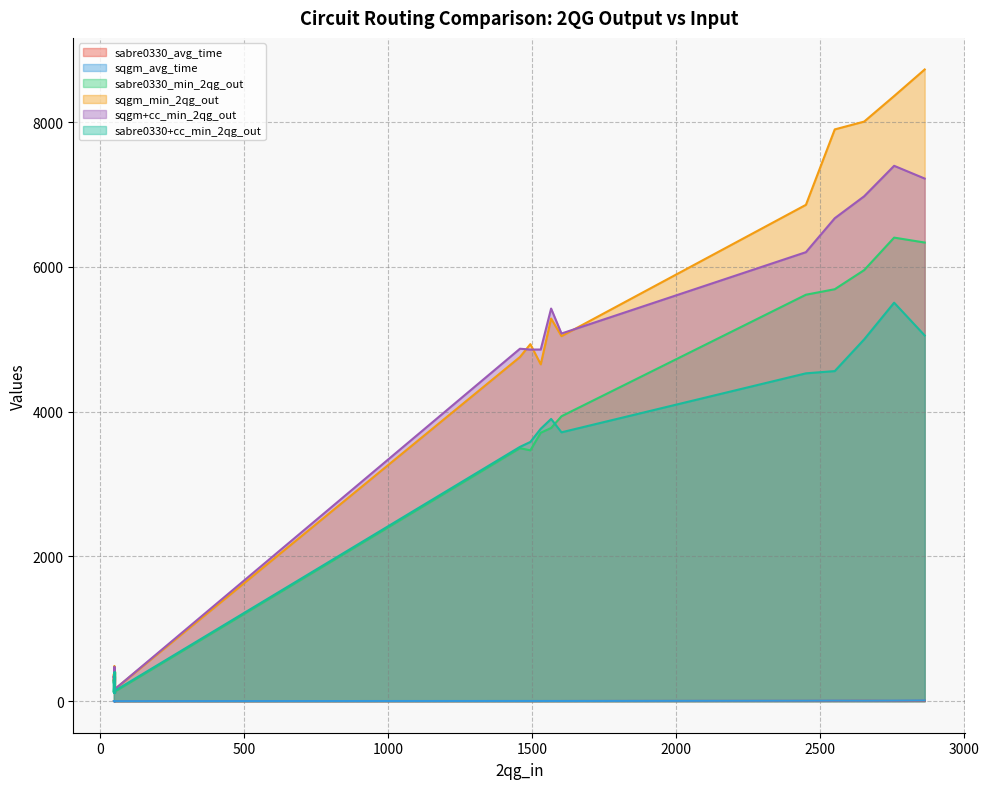

At which category does sabre0330+cc_min_2qg_out reach its first local valley?

1458